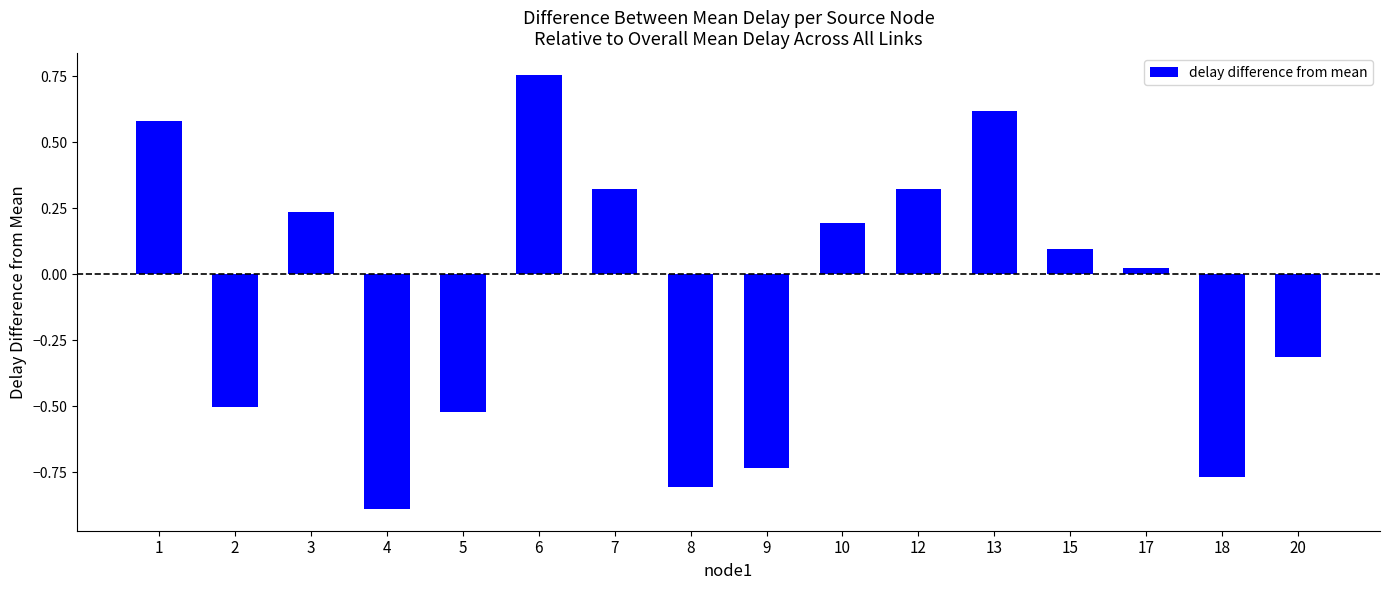

The value at 12 is 0.5. True or false?

False